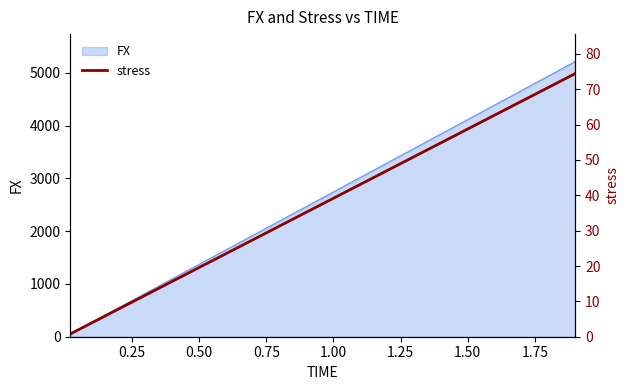

The value of FX at 1.50 is 2089.2. True or false?

False